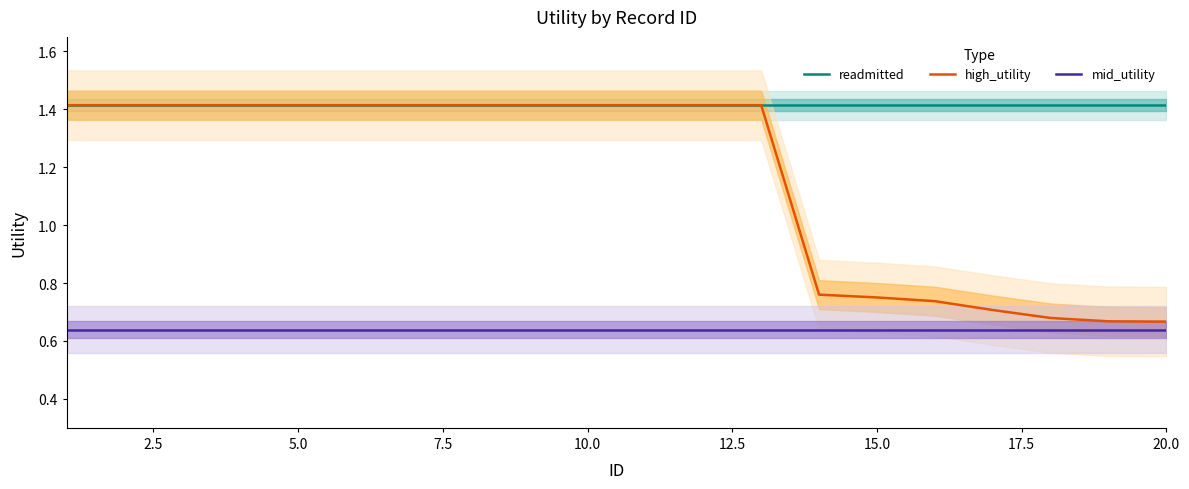

The value of readmitted at 20.0 is 2.5. True or false?

False